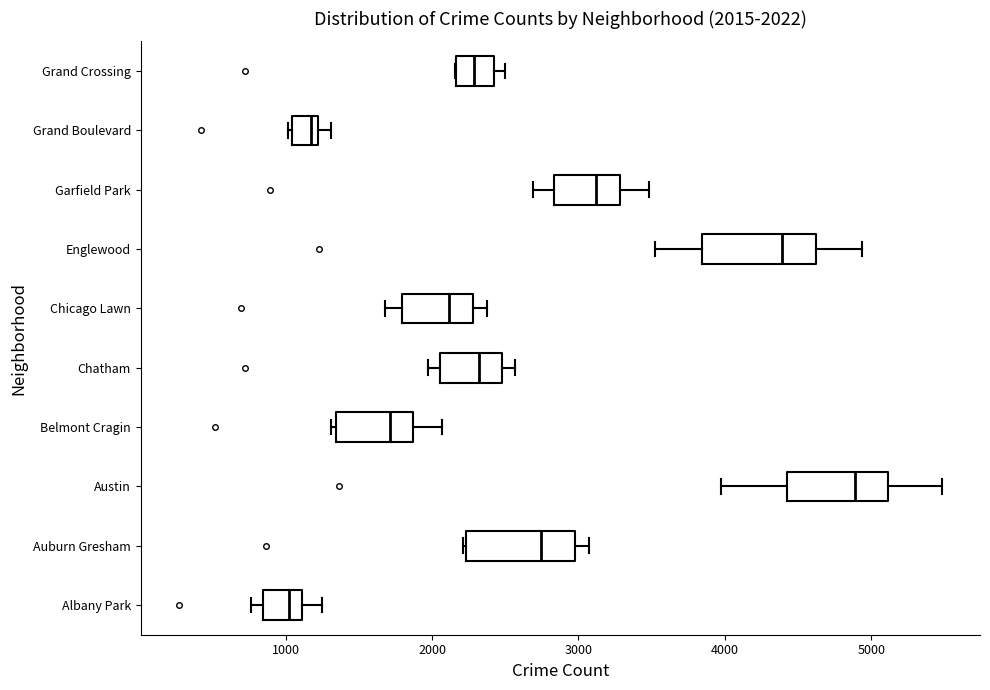

Which box's median line is the furthest to the left?

Albany Park